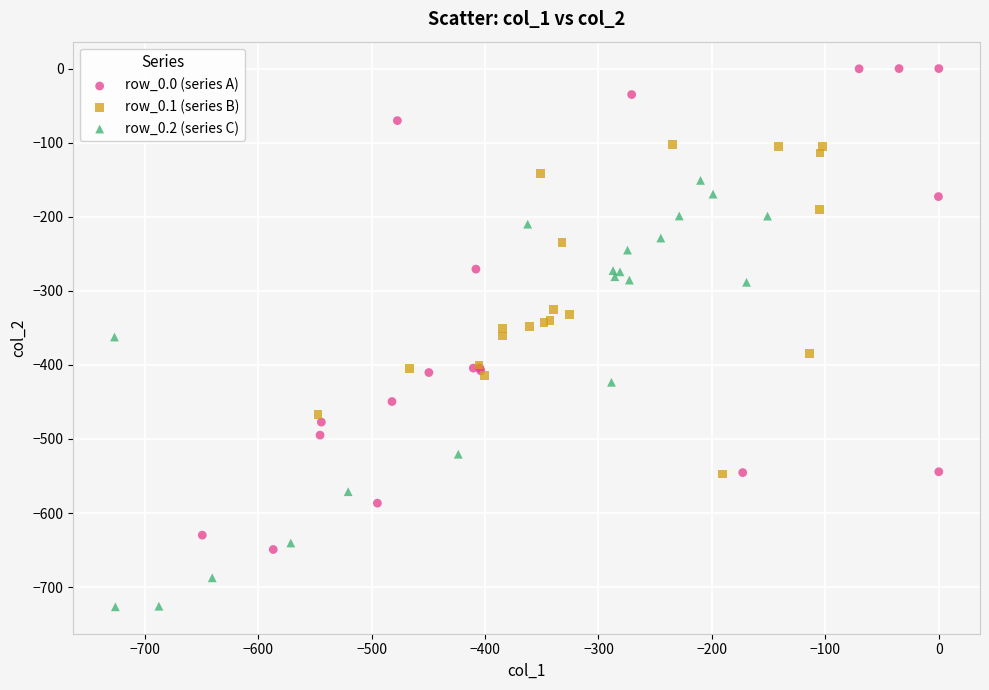

Which series has the widest spread of Y values?

row_0.0 (series A)